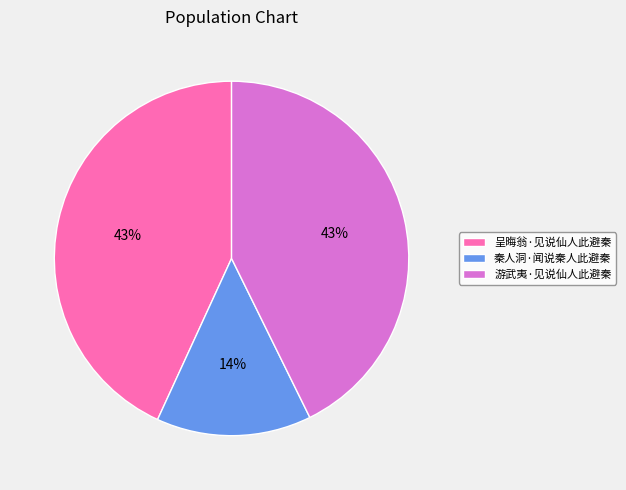

Is the sum of 秦人洞·闻说秦人此避秦 and 呈晦翁·见说仙人此避秦 greater than half?

Yes